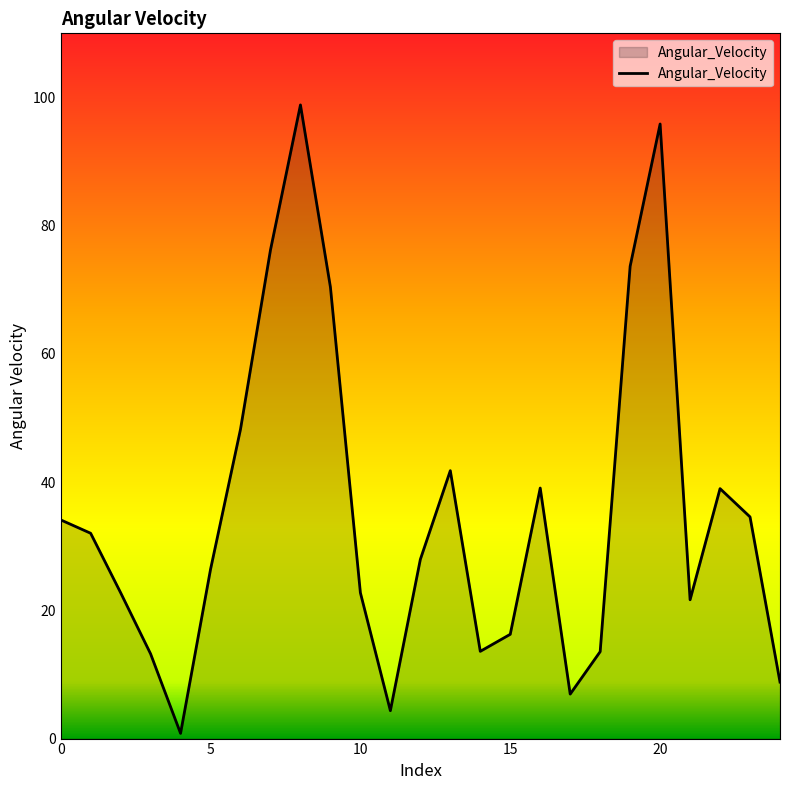

What is the greatest value displayed?

98.8